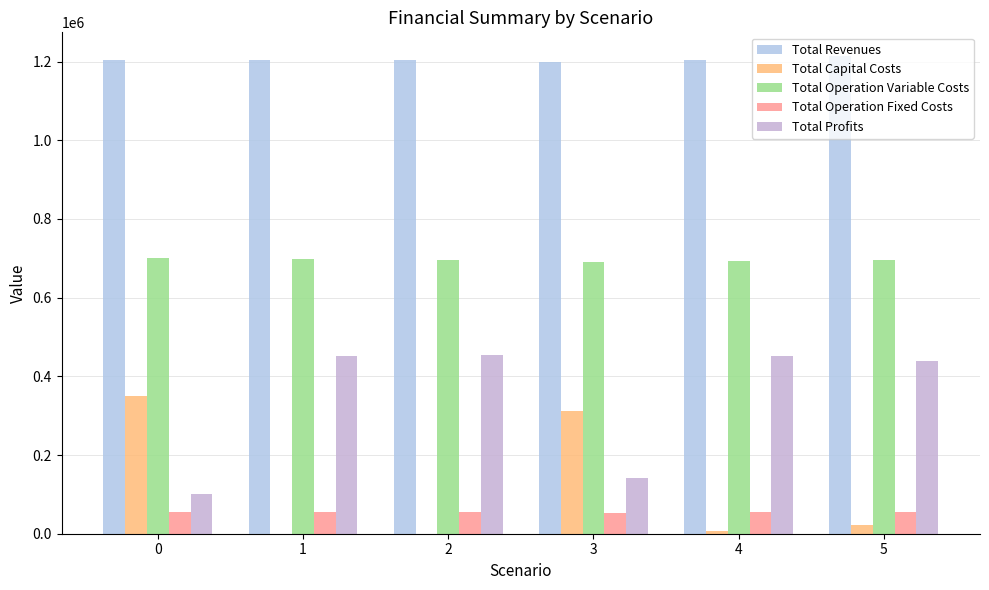

Reading left to right, transcribe all the data shown in this chart.

Total Revenues: 1205170.1	1205170.1	1205170.1	1199611.7	1205170.1	1213727.7
Total Capital Costs: 349652.0	0.0	0.0	312800.0	7200.0	23200.0
Total Operation Variable Costs: 700036.6	698194.7	696350.2	691706.6	692653.8	695072.2
Total Operation Fixed Costs: 54135.6	54135.6	54135.6	53378.9	54135.6	55648.8
Total Profits: 101346.0	452839.9	454684.3	141726.1	451180.8	439806.7